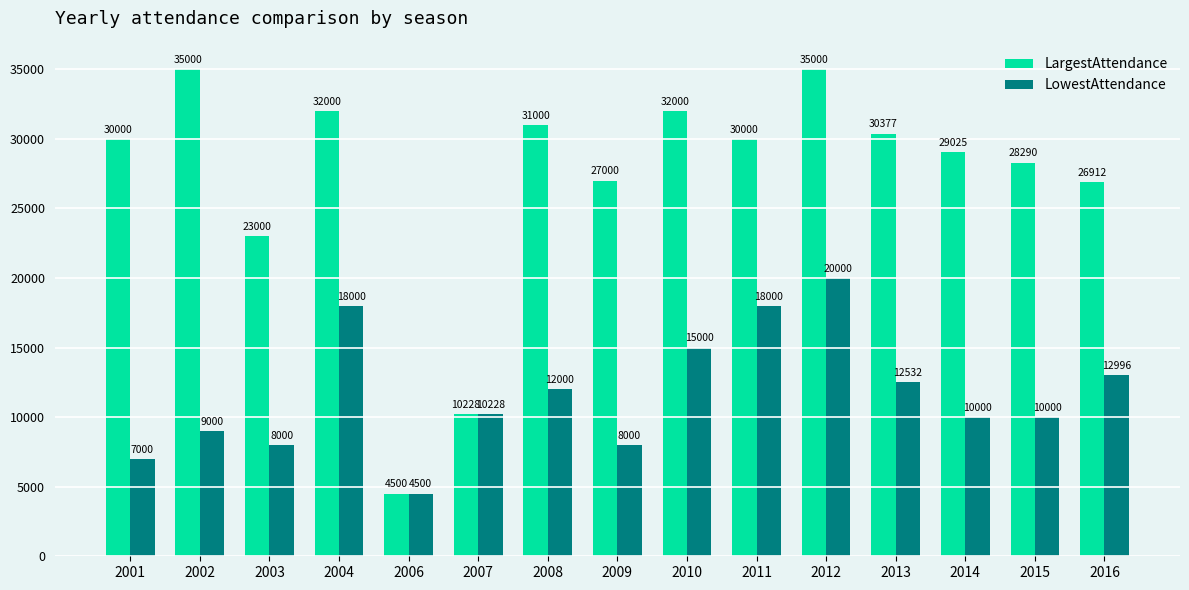

What is the value of the LargestAttendance bar at the 3rd from the left?

23000